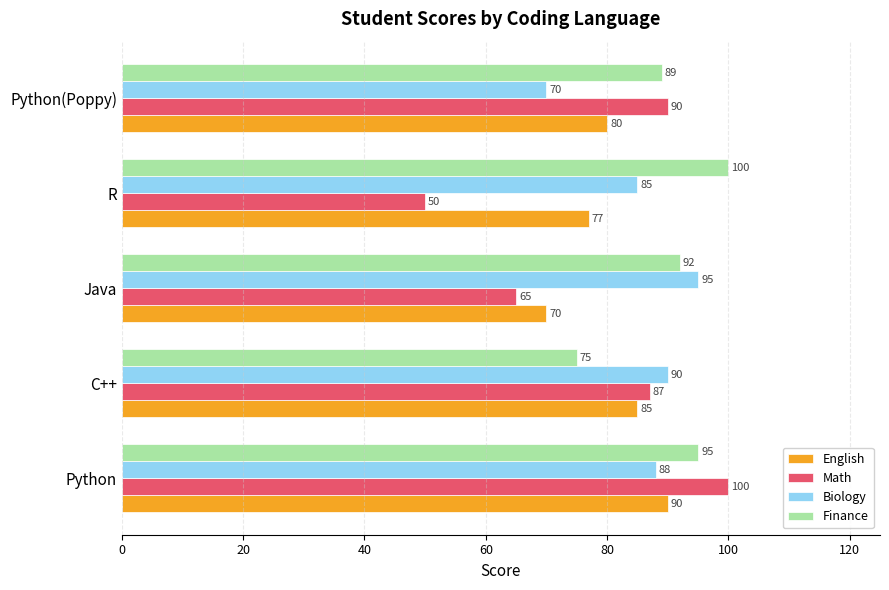

Where is English nearest to the value 80?

Python(Poppy)